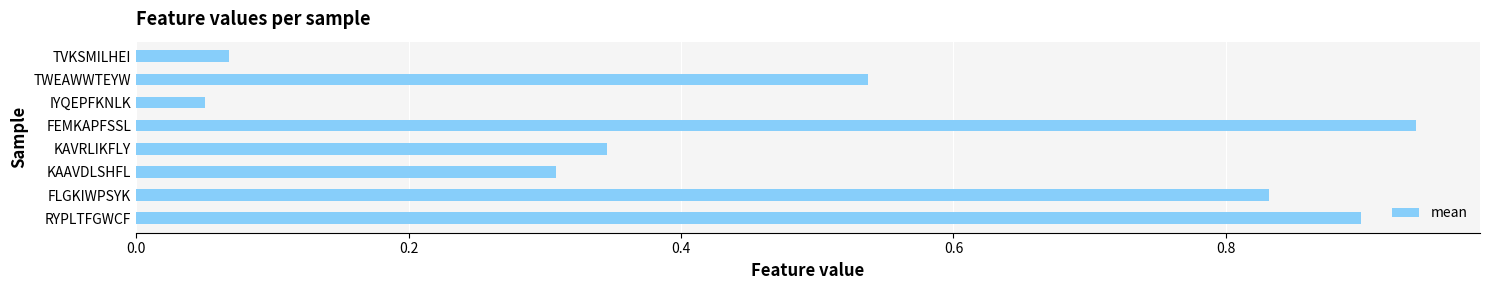

Count the number of categories in the chart.

8